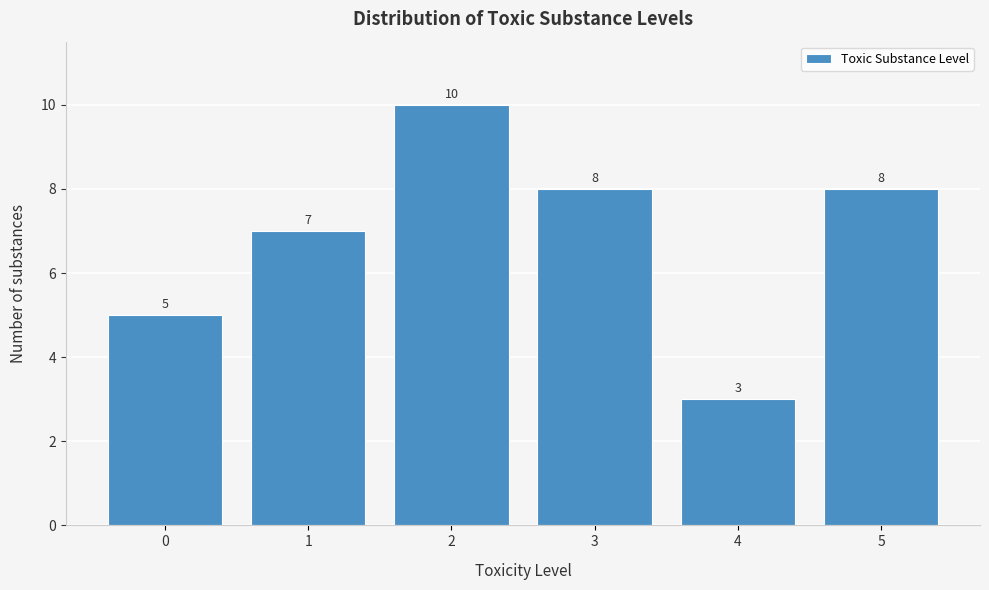

Reading left to right, what are all the values shown in this chart?

0=5	1=7	2=10	3=8	4=3	5=8